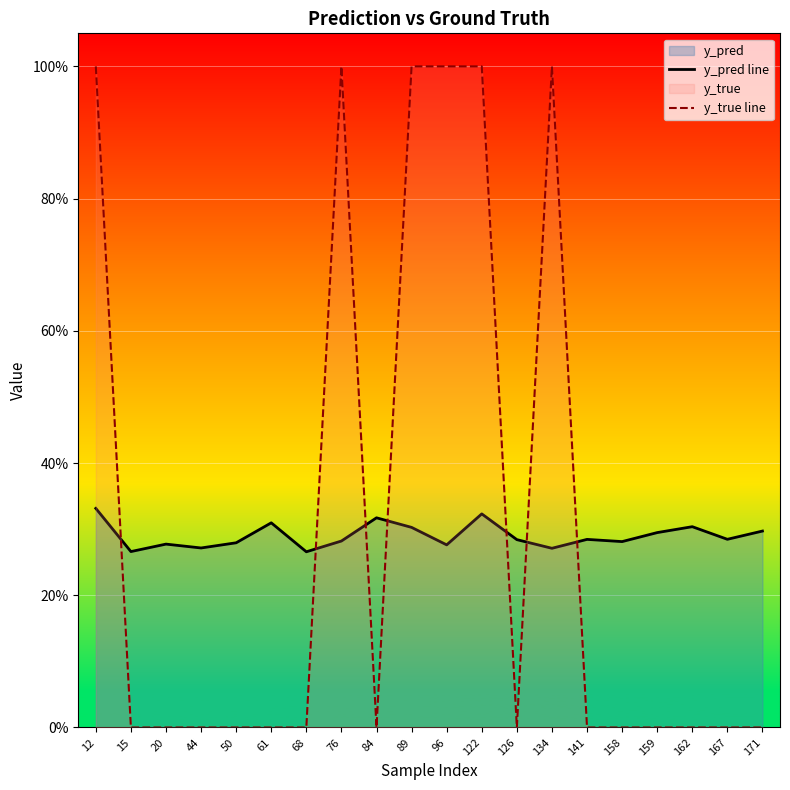

Is it true that y_pred line equals 0.4 at 126?

False